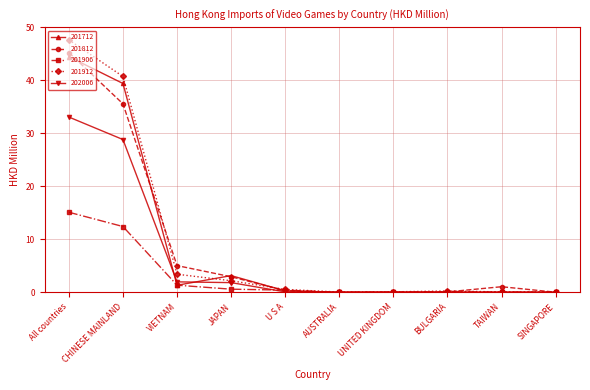

Which category has the highest value in the 201906 series?

All countries